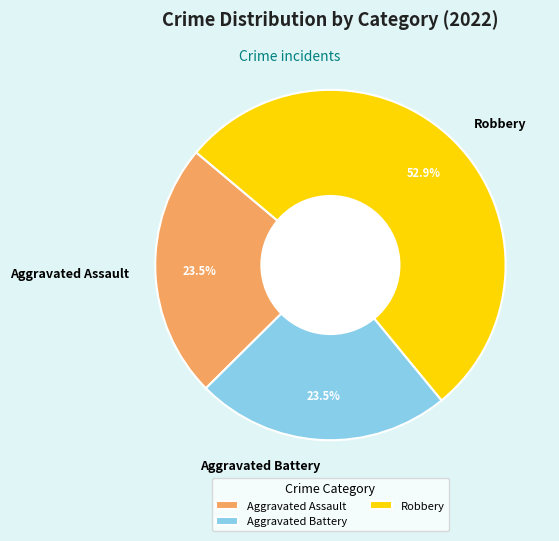

Does Aggravated Assault represent more than half of the total?

No